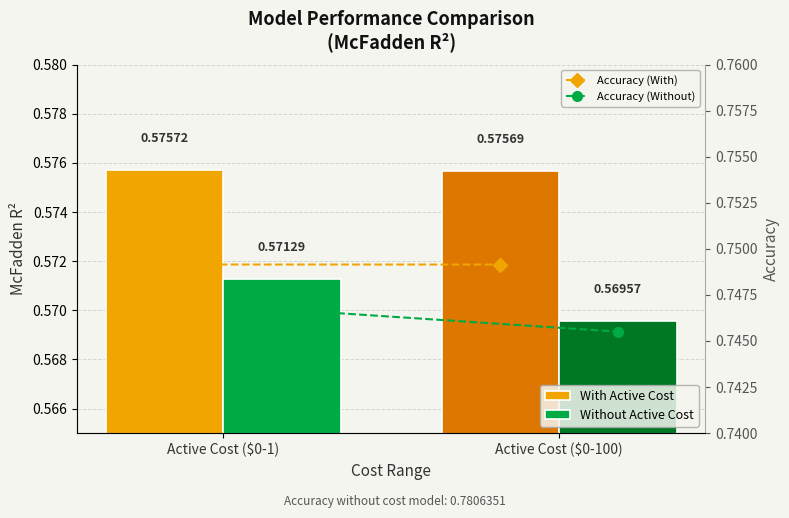

Reading right to left, transcribe all the data shown in this chart.

With Active Cost: 0.6	0.6
Without Active Cost: 0.6	0.6
Accuracy (With): 0.7	0.7
Accuracy (Without): 0.7	0.7